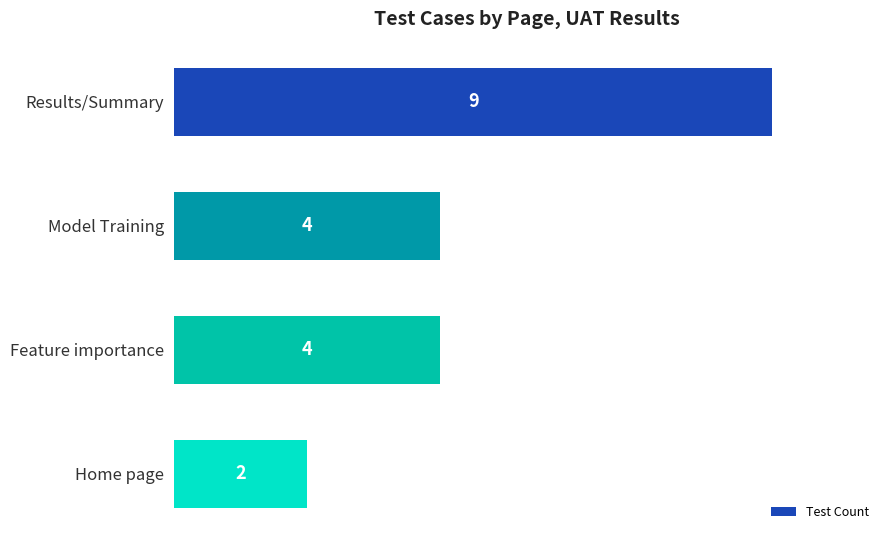

What is the approximate value at Results/Summary?

9